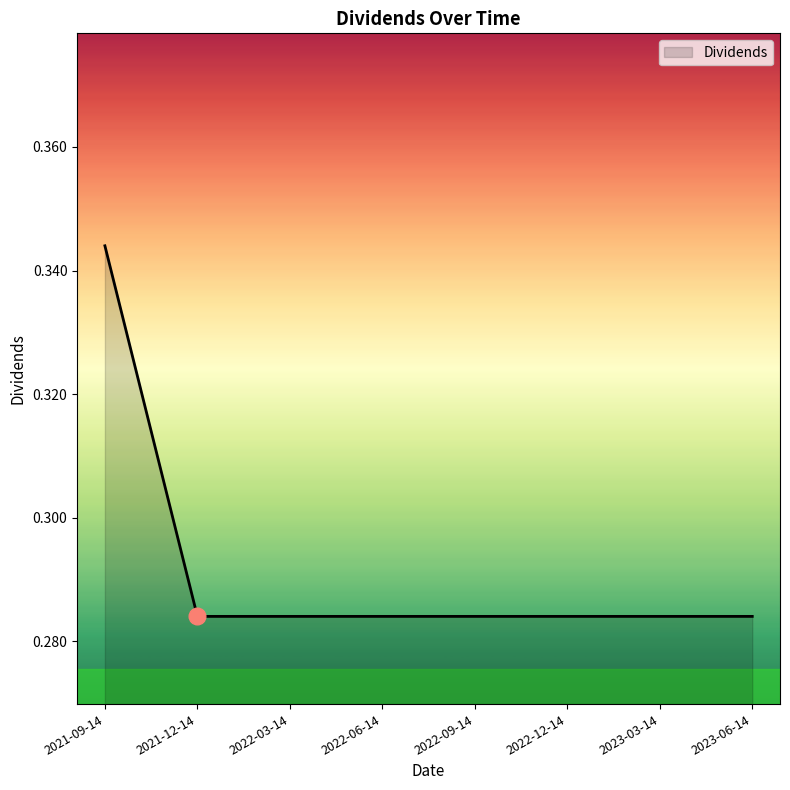

What position from the right is 2023-06-14?

1